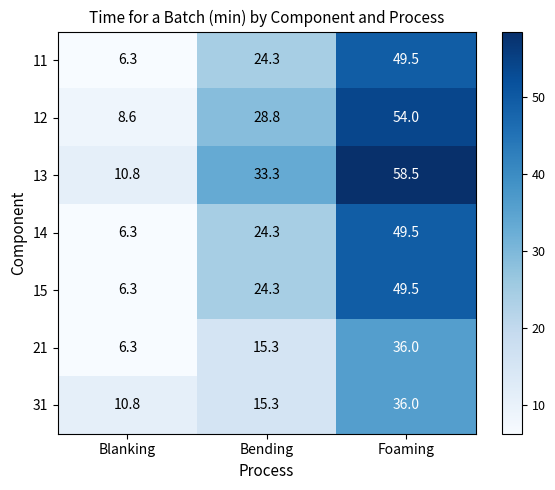

Which series has the largest range (max minus min)?

13